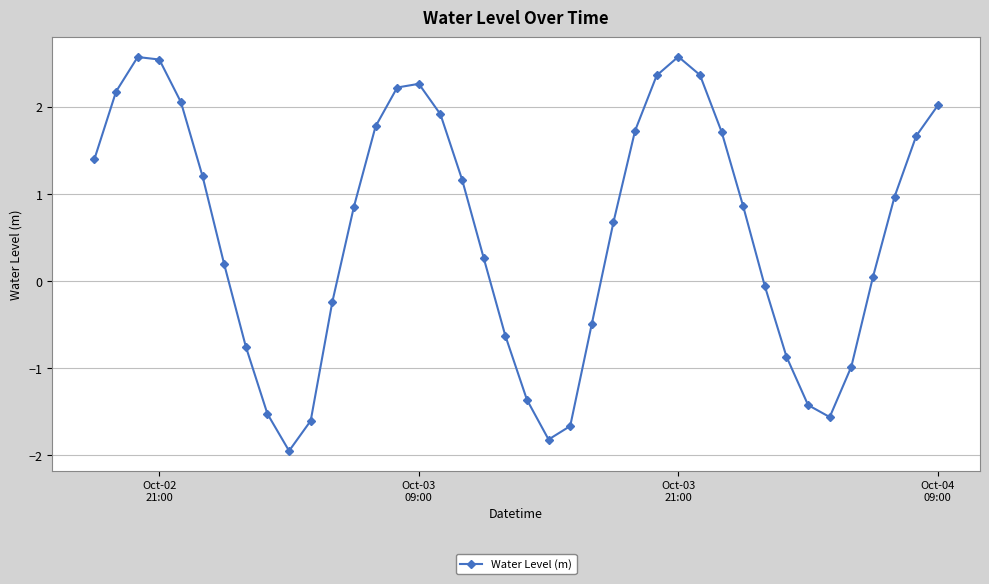

What is the value of the 39th point from the left?

1.7